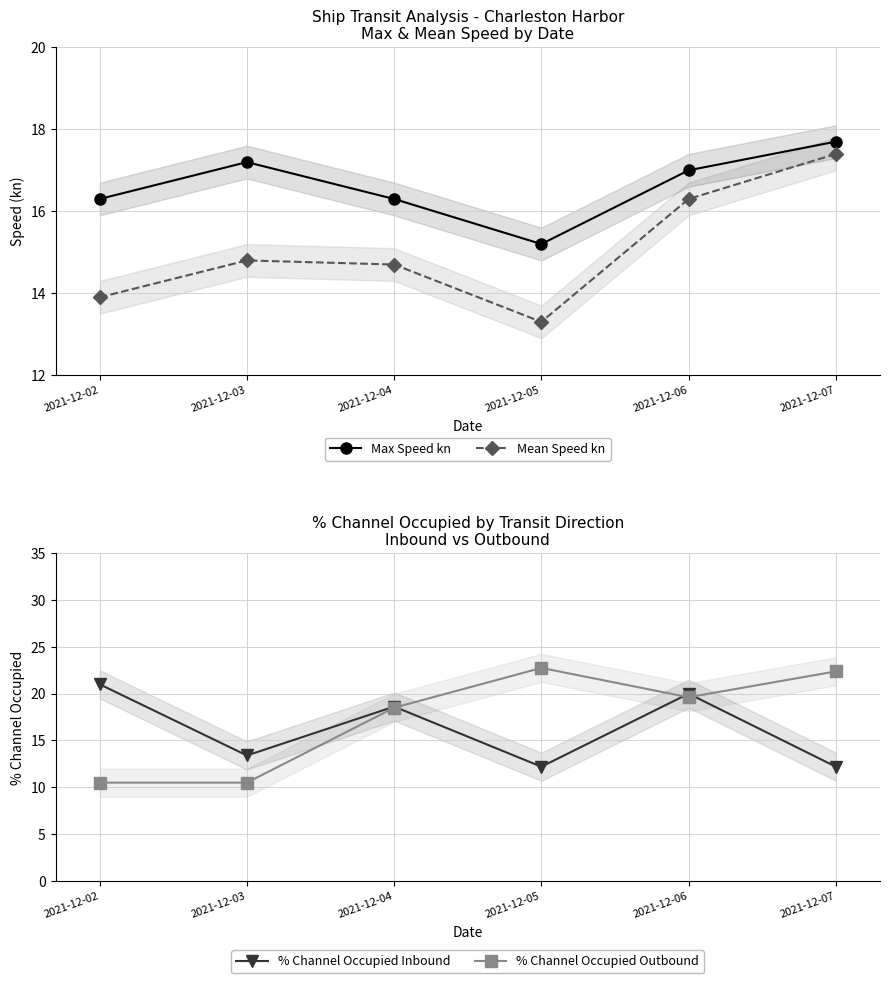

Rank the series at 2021-12-05 from highest to lowest value.

% Channel Occupied Outbound, Max Speed kn, Mean Speed kn, % Channel Occupied Inbound